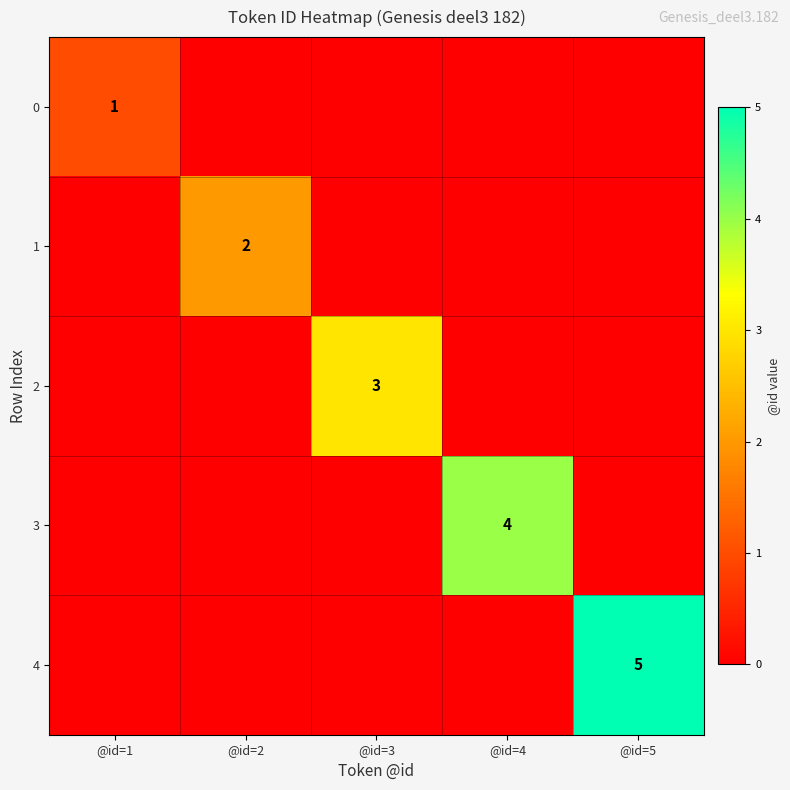

What is the difference between the maximum and second lowest values in the 1 series?

2